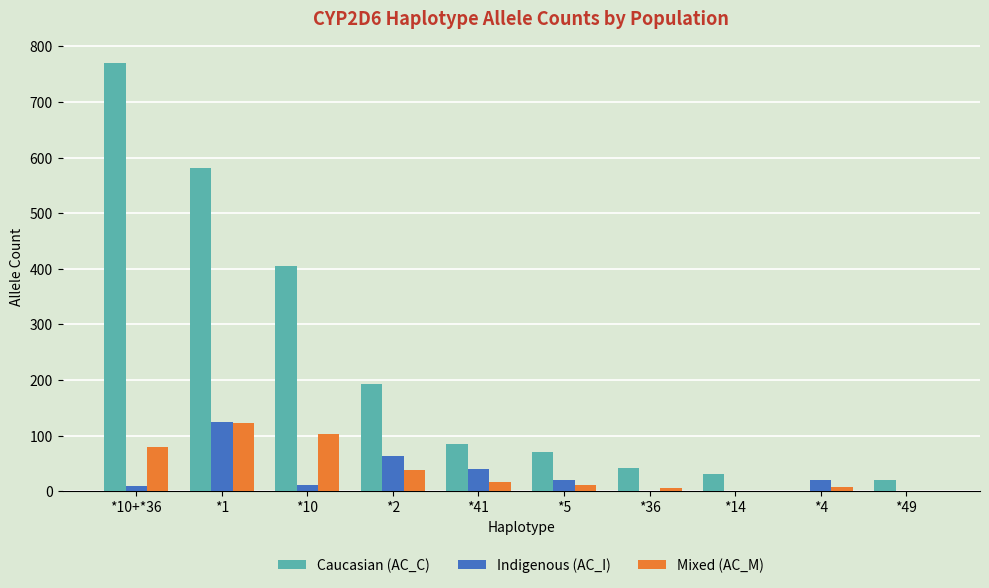

What is the sum of all Mixed (AC_M) values?

386